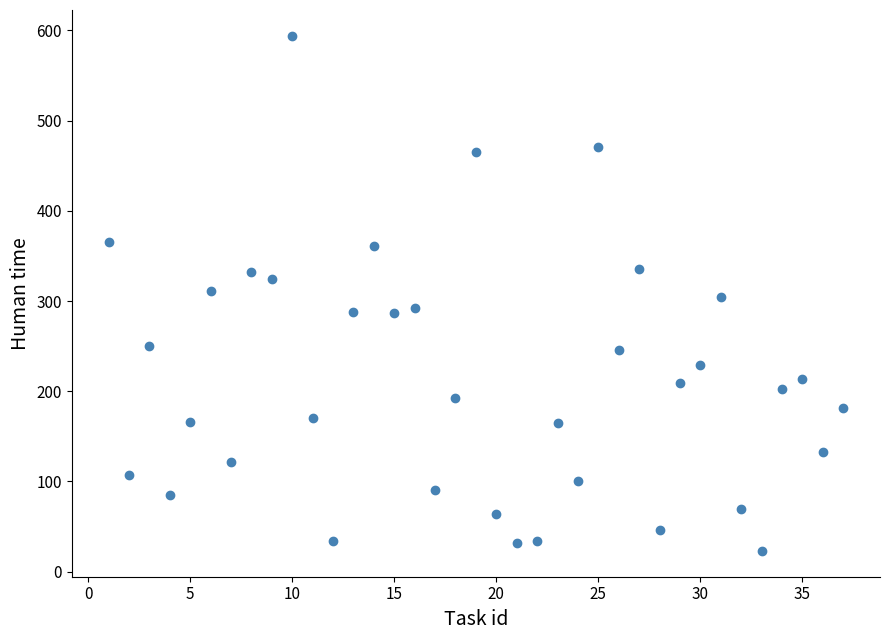

What is the range of Y values (max minus min)?

571